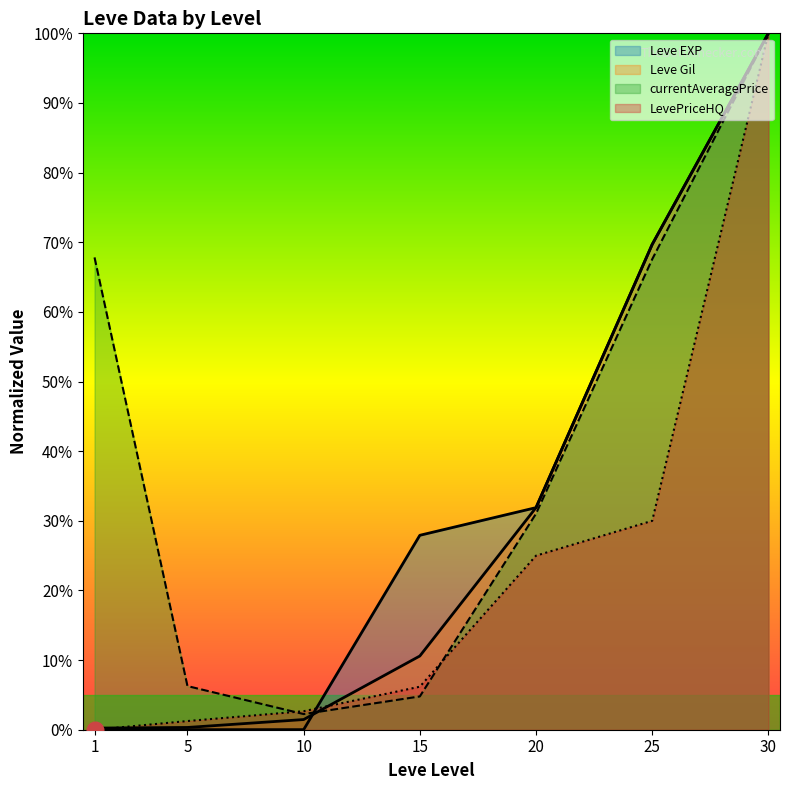

How many values in the Leve EXP series are below 27?

3